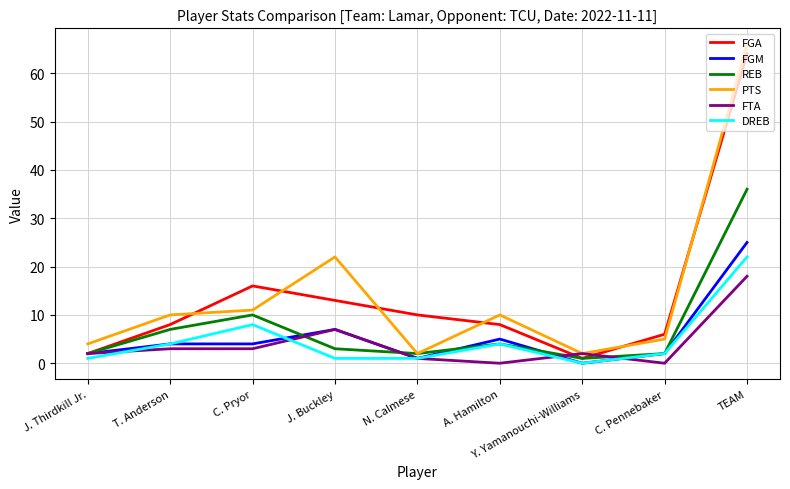

True or false: FGA has more than 2 interior local peaks.

False